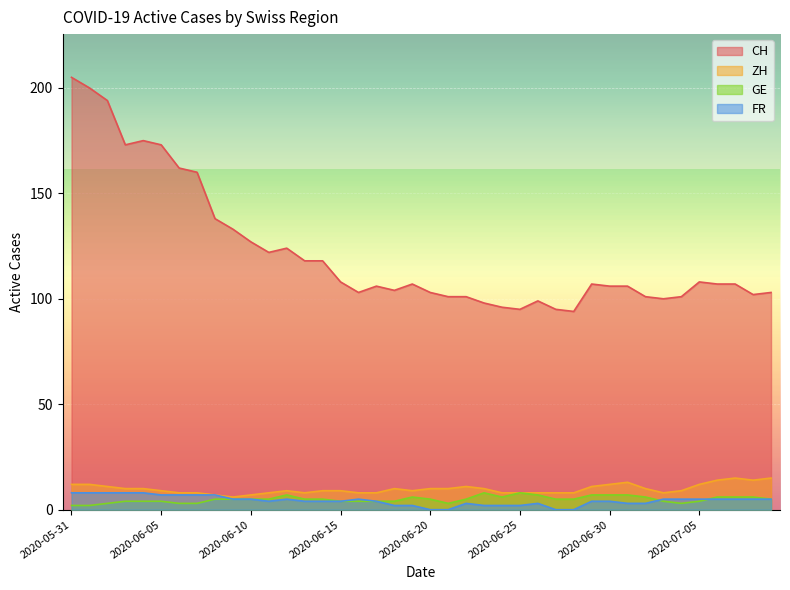

What position from the left is 2020-06-25?

26